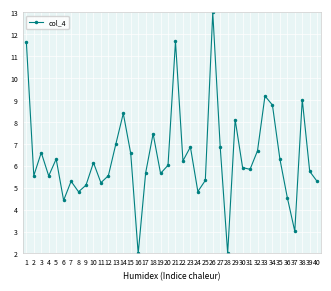

Reading left to right, transcribe all the data shown in this chart.

1=11.7	2=5.5	3=6.6	4=5.5	5=6.3	6=4.4	7=5.3	8=4.8	9=5.1	10=6.1	11=5.2	12=5.5	13=7.0	14=8.4	15=6.6	16=2.0	17=5.7	18=7.5	19=5.7	20=6.0	21=11.7	22=6.2	23=6.9	24=4.8	25=5.3	26=13.0	27=6.9	28=2.0	29=8.1	30=5.9	31=5.8	32=6.7	33=9.2	34=8.8	35=6.3	36=4.5	37=3.0	38=9.0	39=5.7	40=5.3